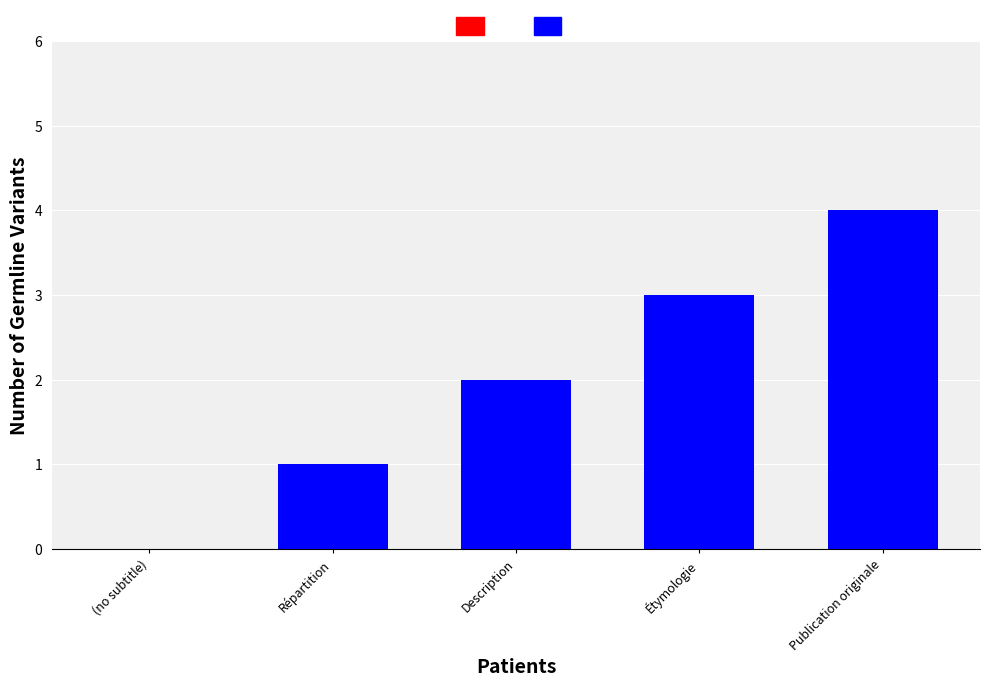

What is the greatest value displayed?

4